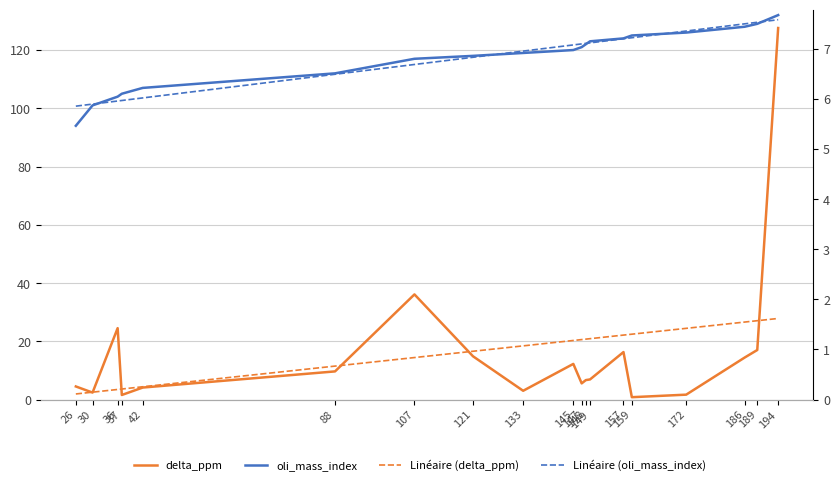

What are all the series names shown in the legend?

oli_mass_index, Linéaire (oli_mass_index), delta_ppm, Linéaire (delta_ppm)